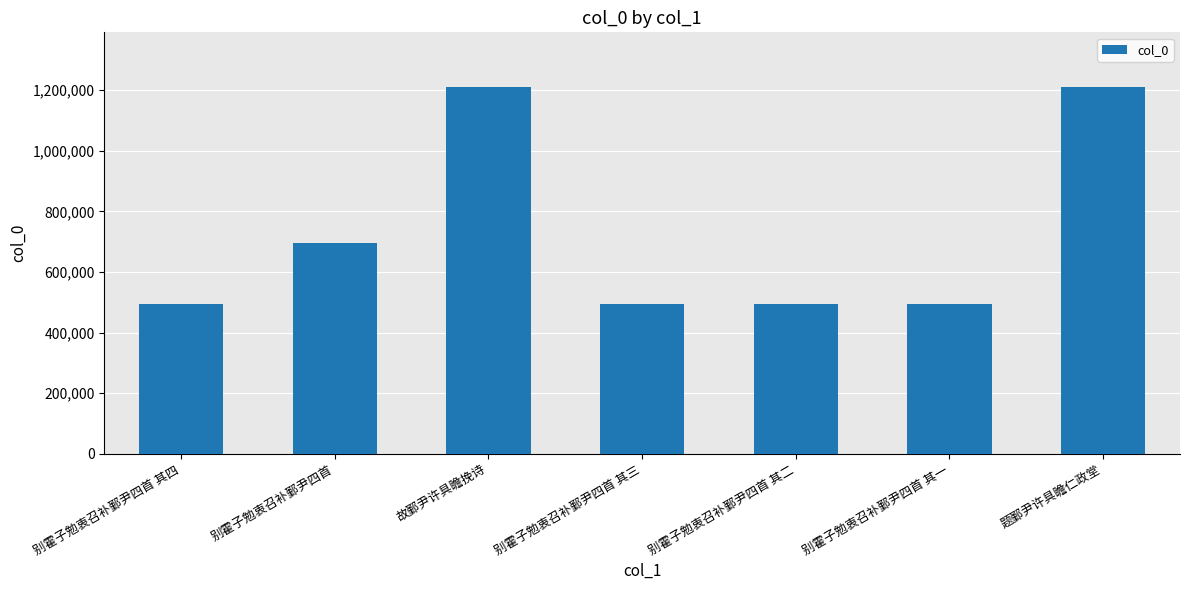

What is the label of the 2nd bar from the left?

别霍子勉衷召补鄞尹四首